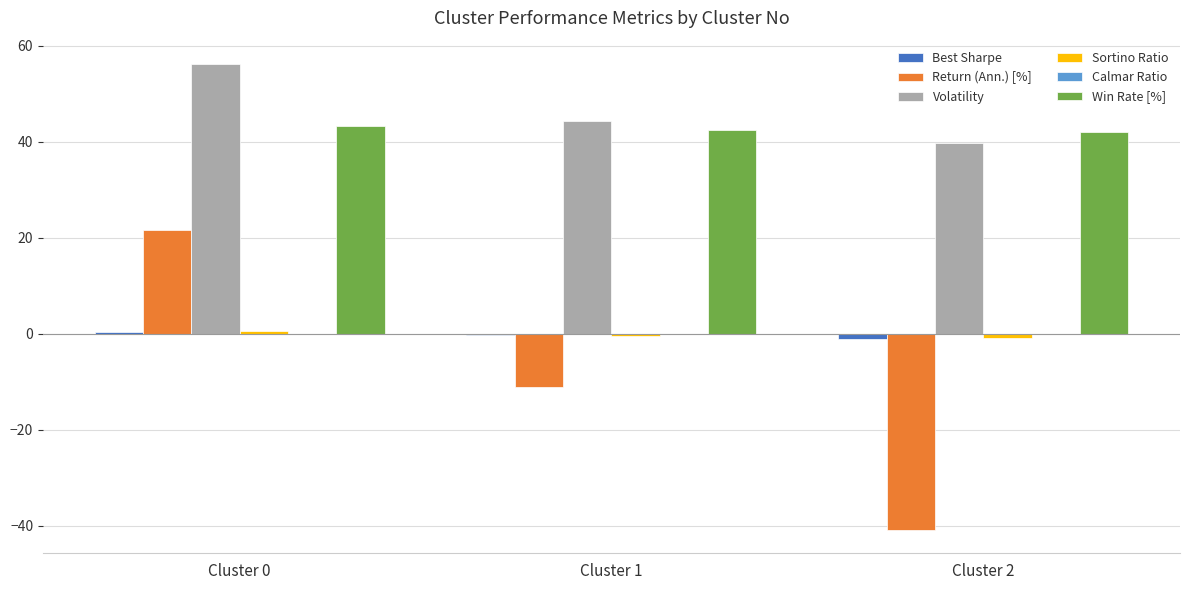

What is the maximum value for Win Rate [%]?

43.2